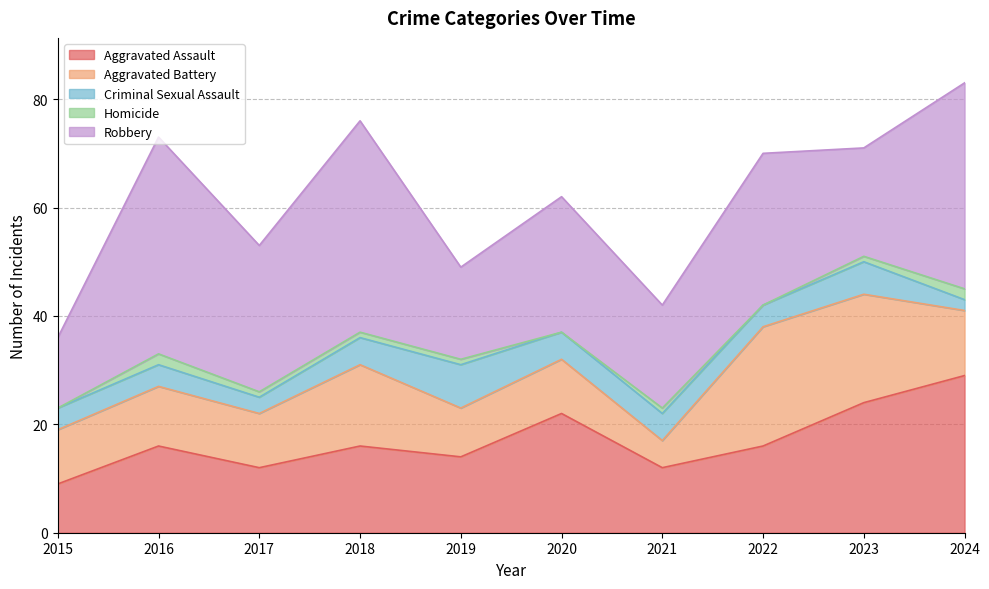

What is the highest value of the Homicide series?

2